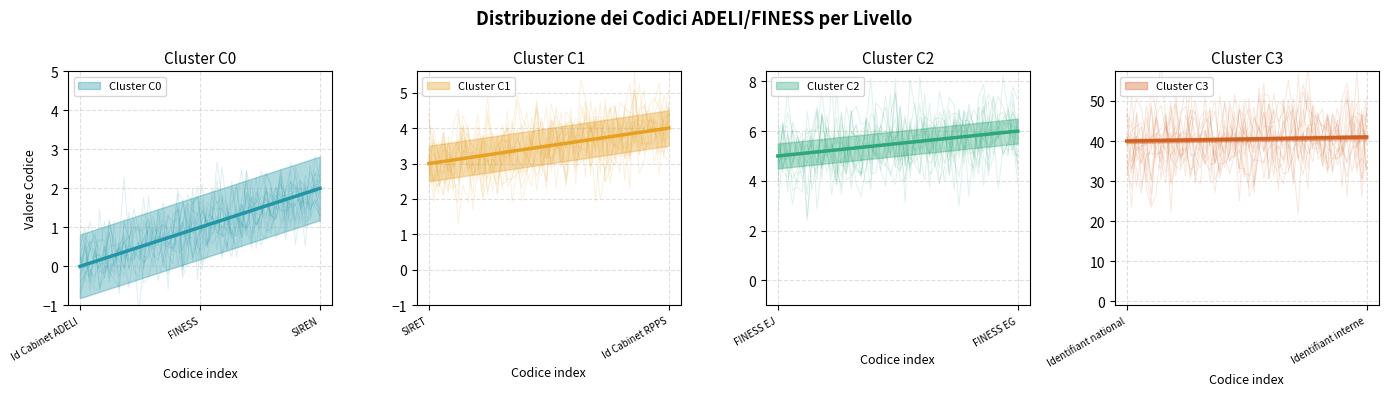

What is the maximum value shown in the chart?

41